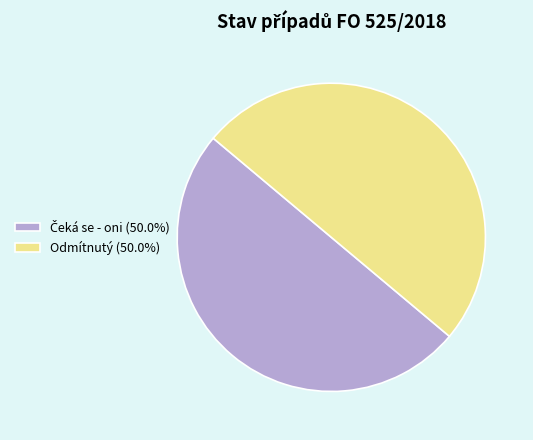

What is the smallest slice in the pie chart?

Odmítnutý